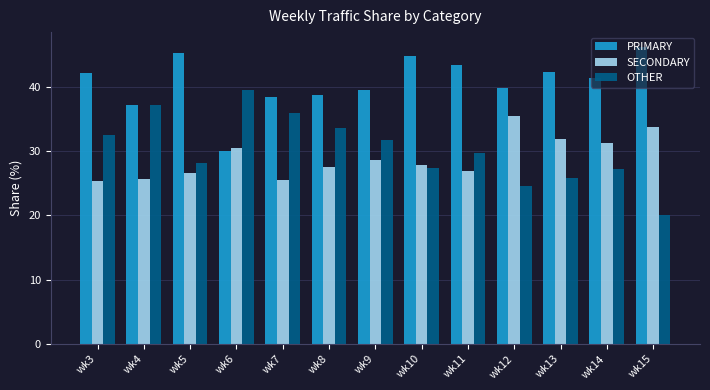

What is the difference between the second highest and second lowest values in the PRIMARY series?

8.2